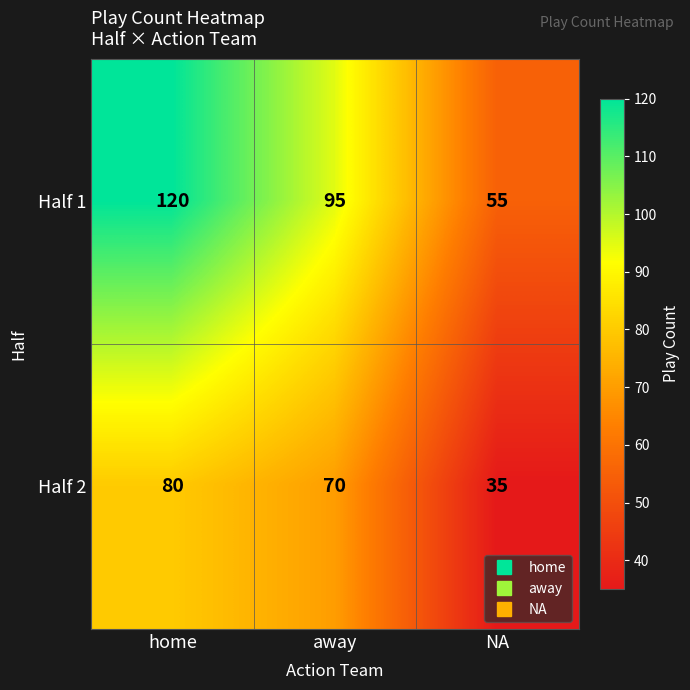

Which label corresponds to the smallest value in the chart?

NA